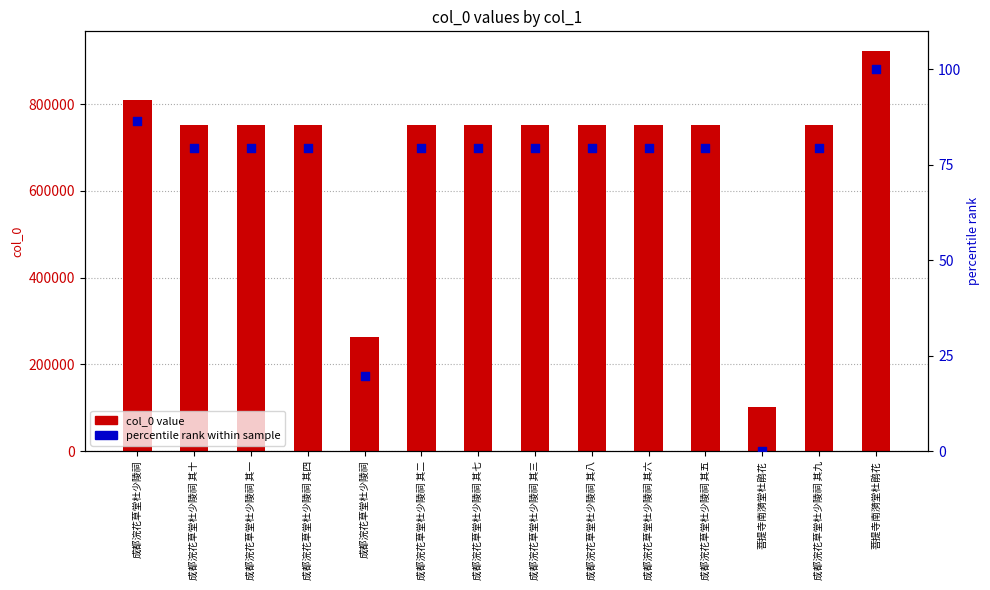

Which series has the widest spread of Y values?

col_0 value